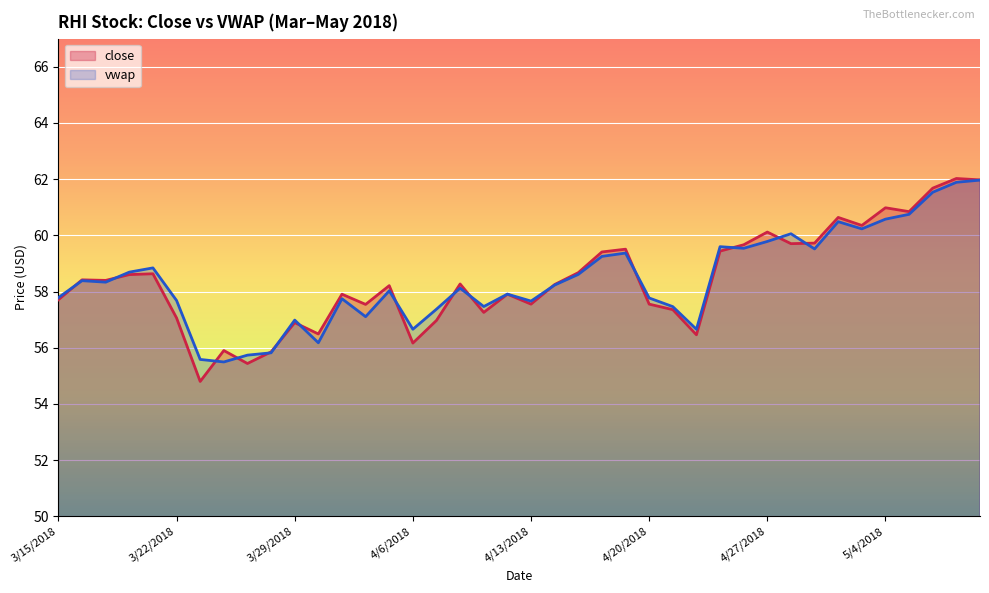

The vwap series shows 85.0 at 4/6/2018. True or false?

False